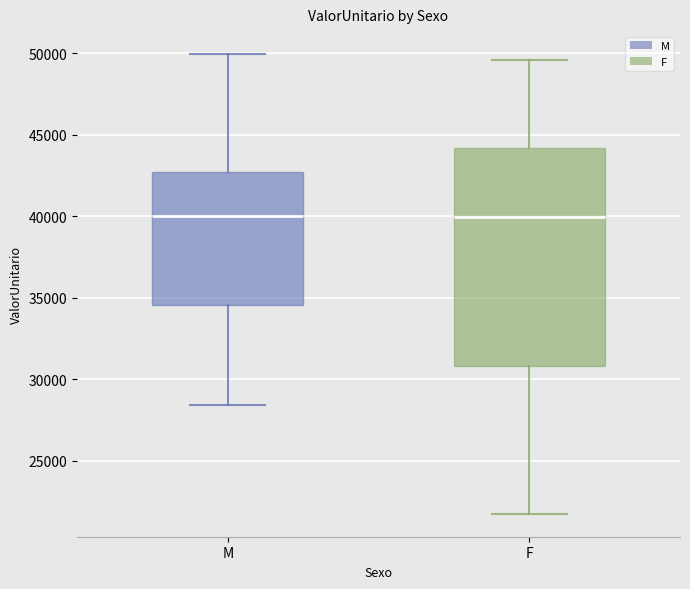

Reading left to right, transcribe this box plot: for each box, give where its median line is, the range the box spans, and where its two whiskers end, as read against the y-axis. The values are not printed on the chart, so give them approximately, as read against the axis.

M: median 40000, box 34500 to 42500, whiskers 28500 to 50000
F: median 40000, box 31000 to 44000, whiskers 22000 to 49500